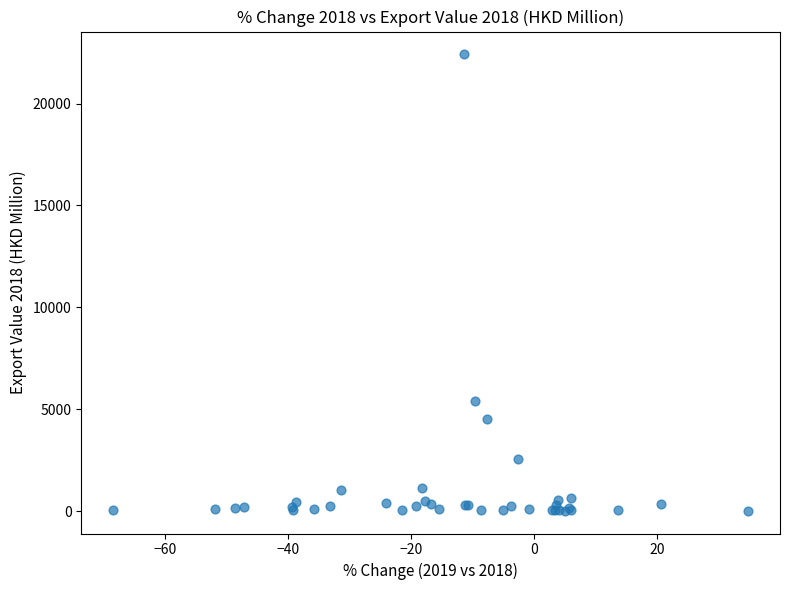

What Y value in the scatter plot is closest to 11221?

5434.2